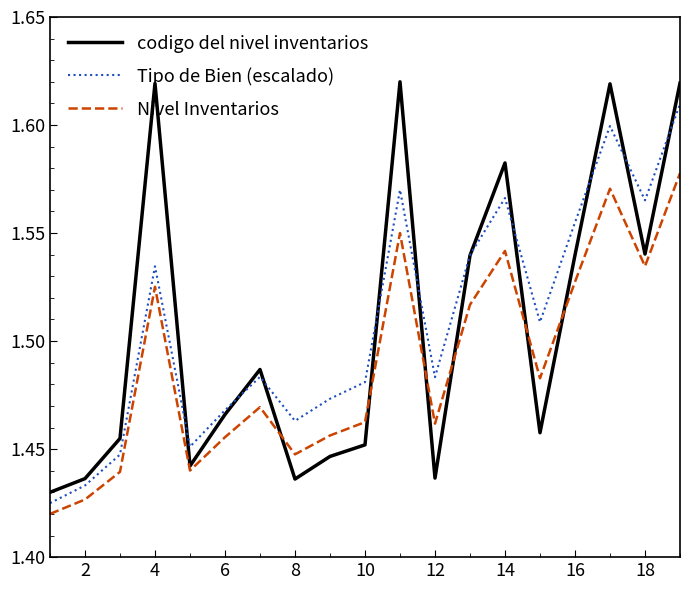

True or false: Nivel Inventarios and Tipo de Bien (escalado) cross at least once.

False